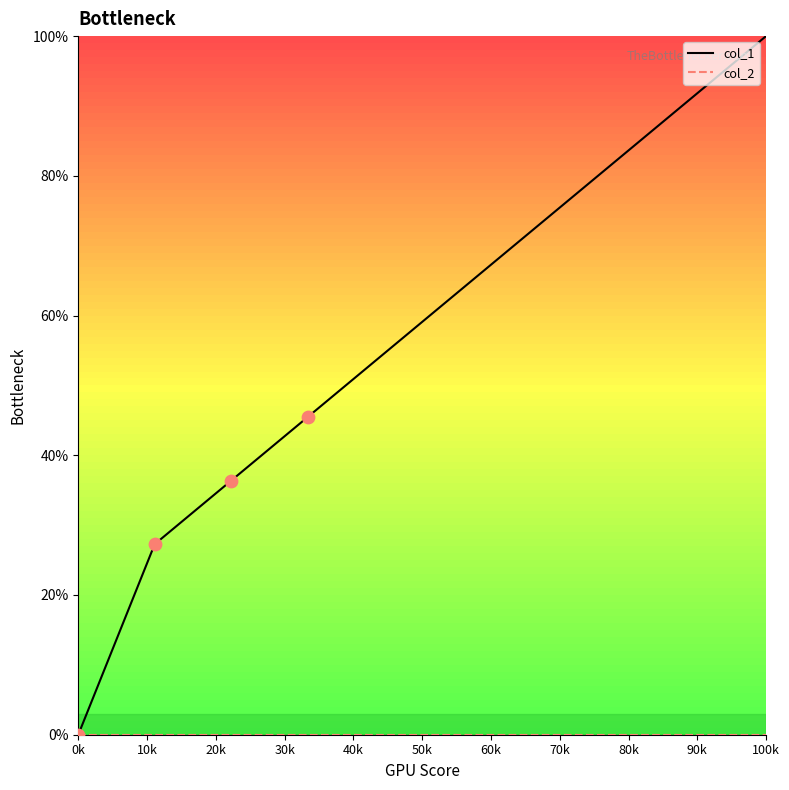

Which series has the largest range (max minus min)?

col_1